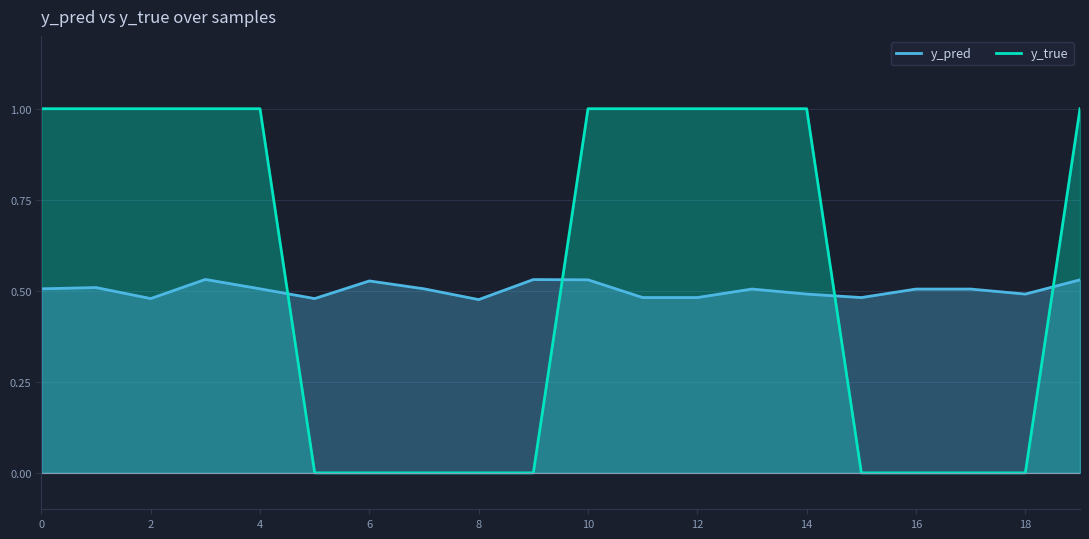

After their last crossing, which series has the higher values: y_true or y_pred?

y_true